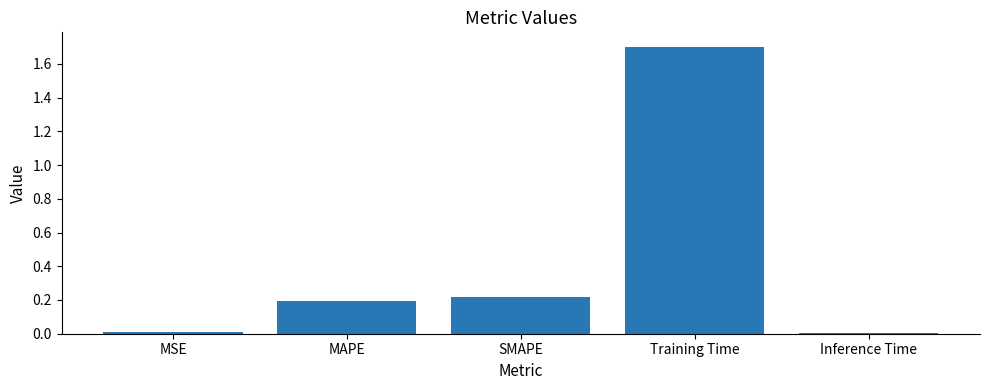

Count the number of data series in this chart.

1